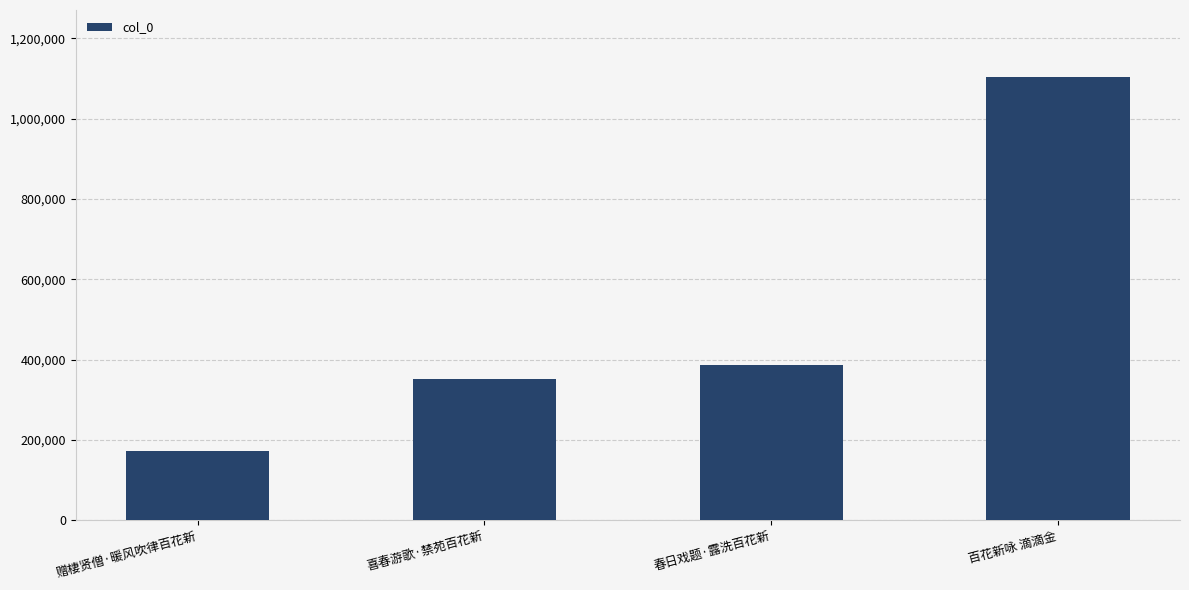

Where is the data nearest to the value 638941?

春日戏题·露洗百花新